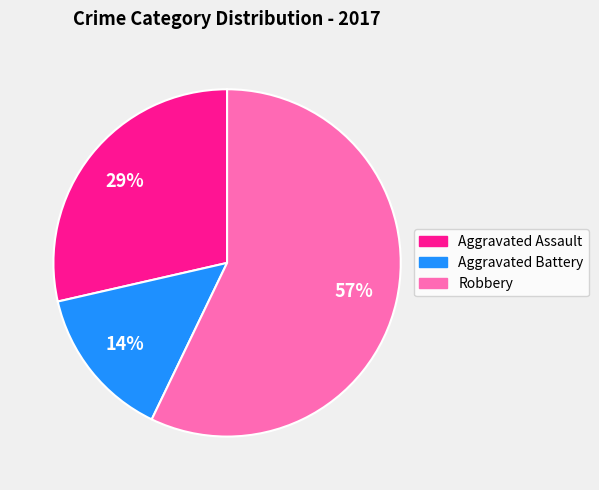

Approximately how many times larger is the value at Robbery compared to Aggravated Assault?

2.0